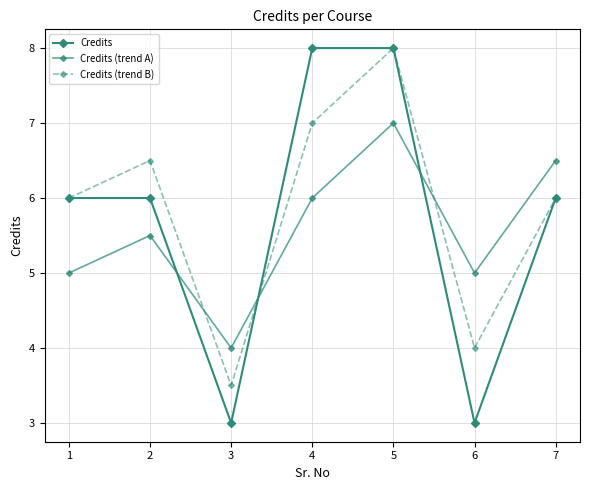

Which series ends up on top after the final intersection of Credits (trend B) and Credits (trend A)?

Credits (trend A)